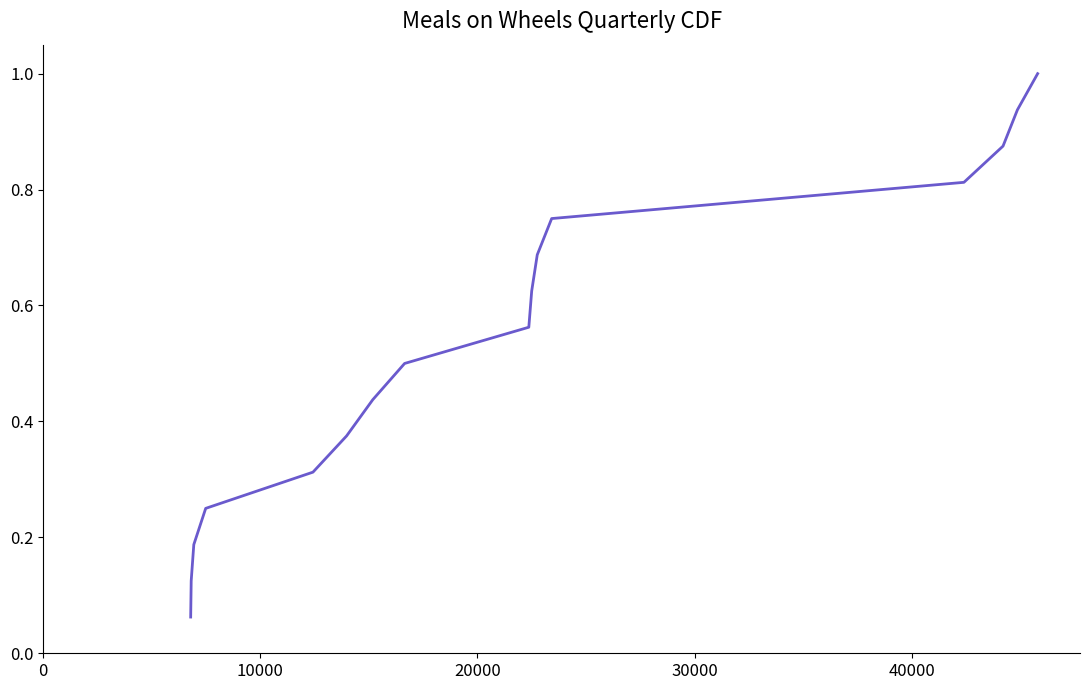

What is the maximum value shown in the chart?

1.0